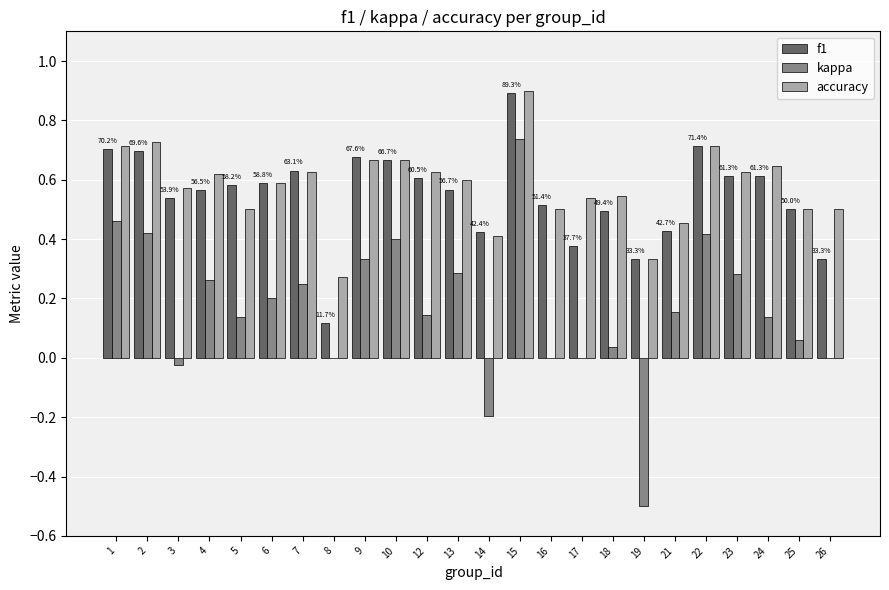

Which series changed the most between 2 and 3?

kappa